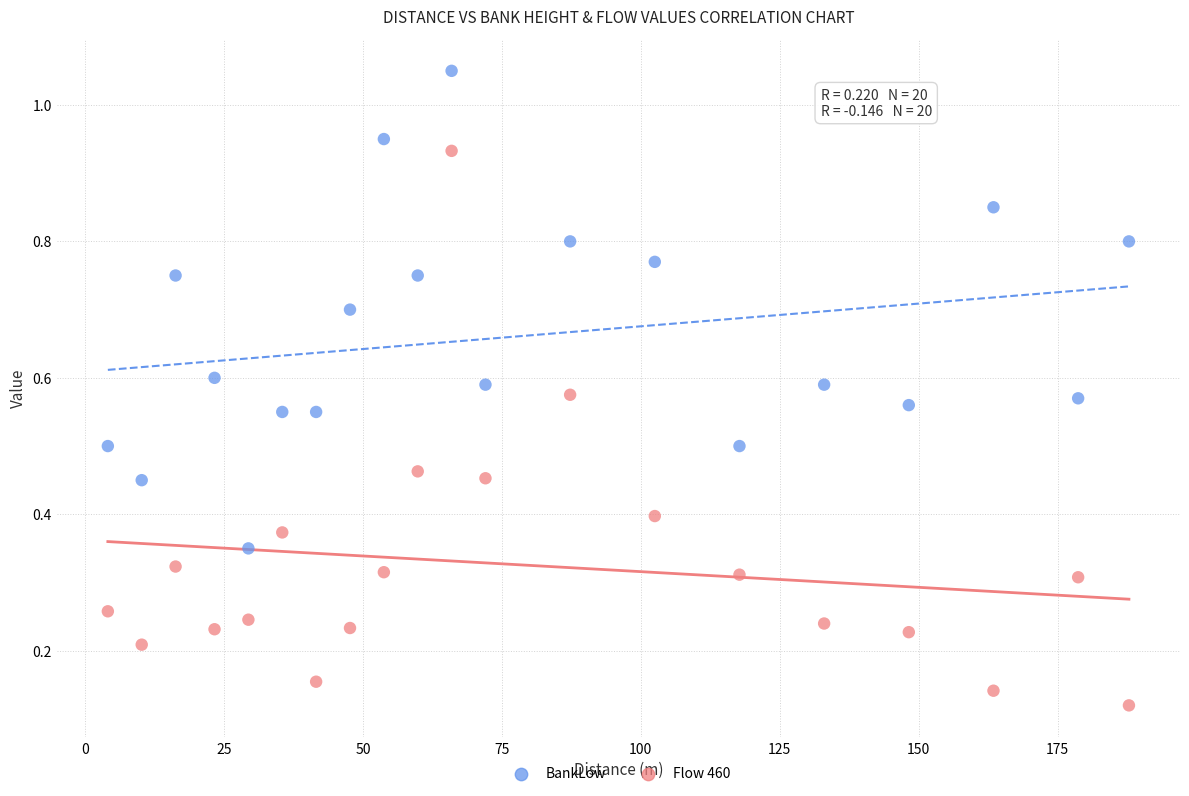

Which series reaches the maximum Y coordinate?

BankLow